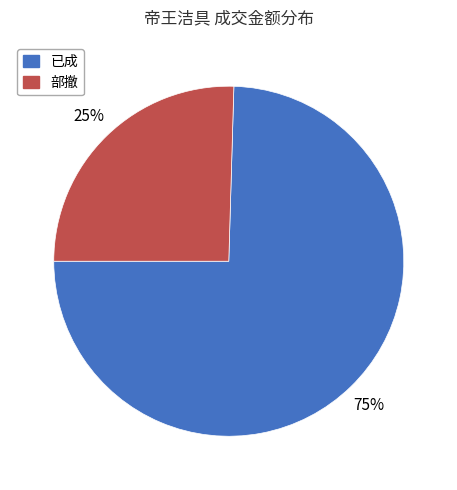

Is the sum of 部撤 and 已成 greater than half?

Yes